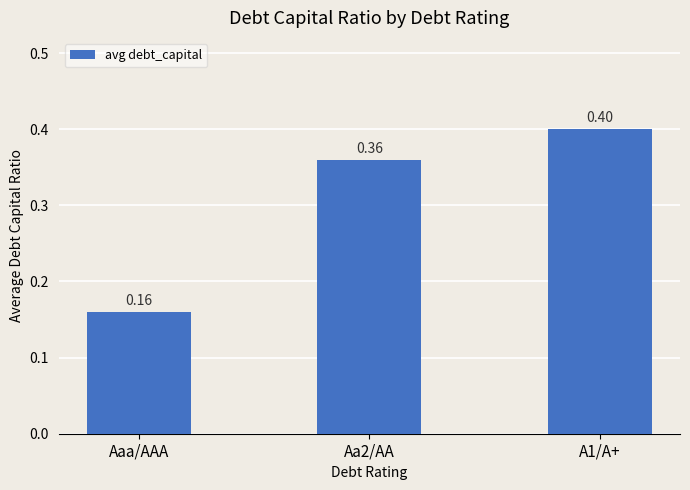

The value at A1/A+ is 0.4. True or false?

True